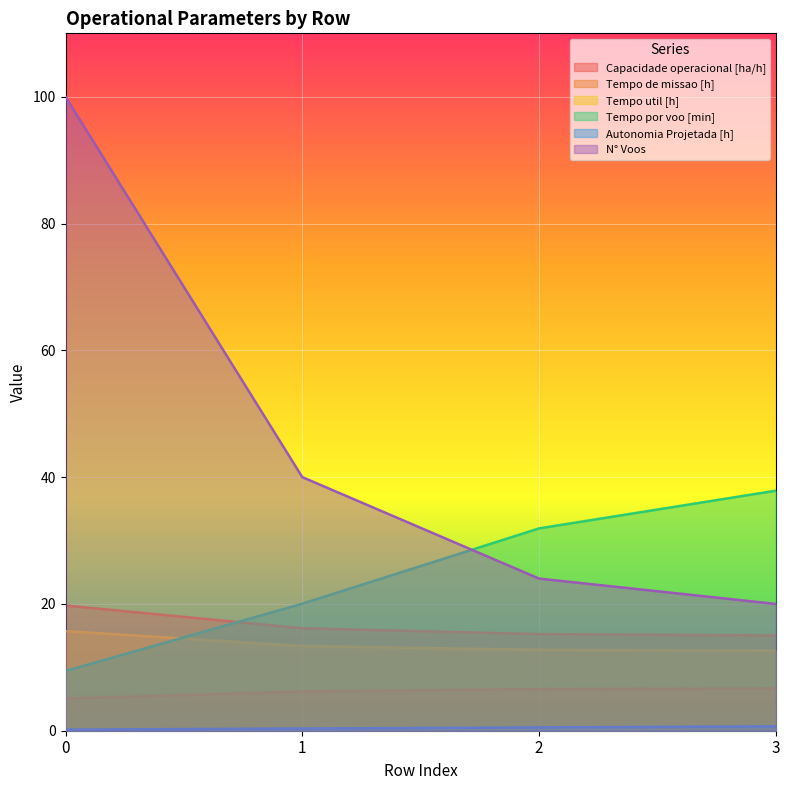

What is the sum of the Tempo de missao [h] values at 2 and 3?

30.3